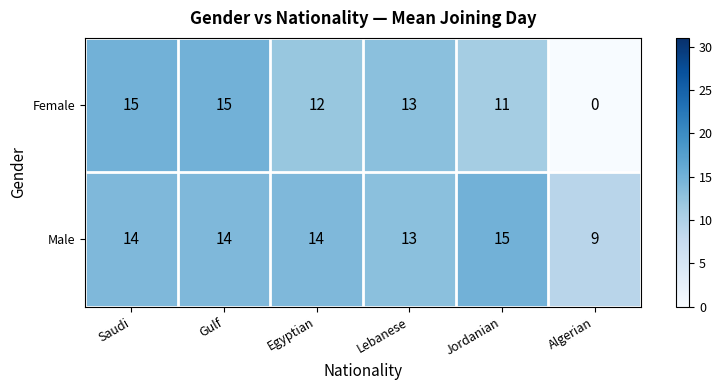

What is the total value across all series at Gulf?

29